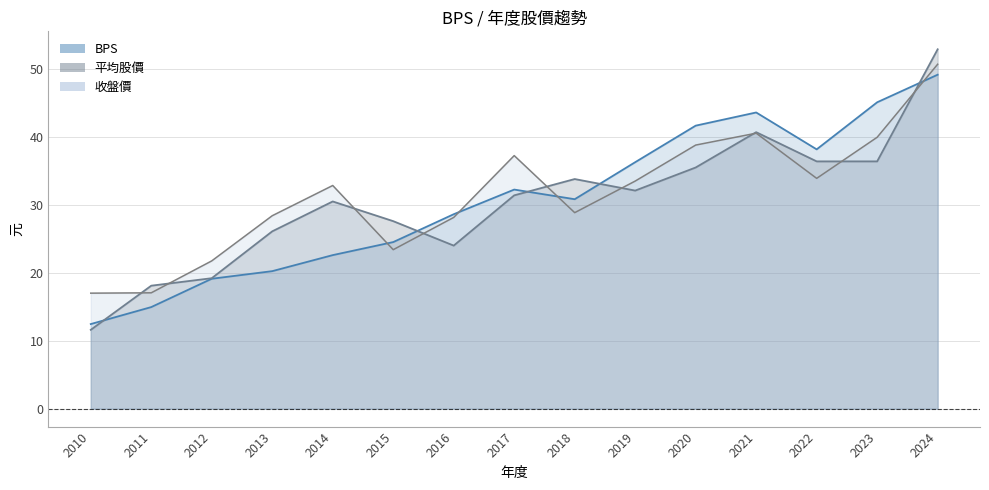

How many interior local peaks does the 收盤價 series have?

3